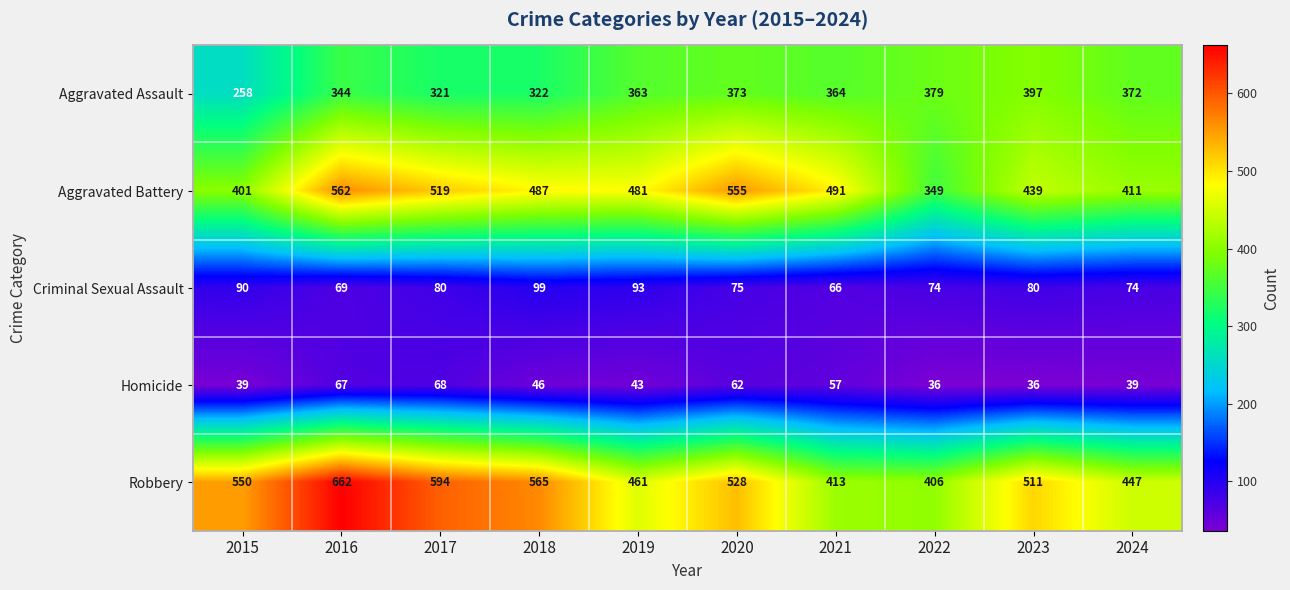

At which category is the sum across all series the highest?

2016